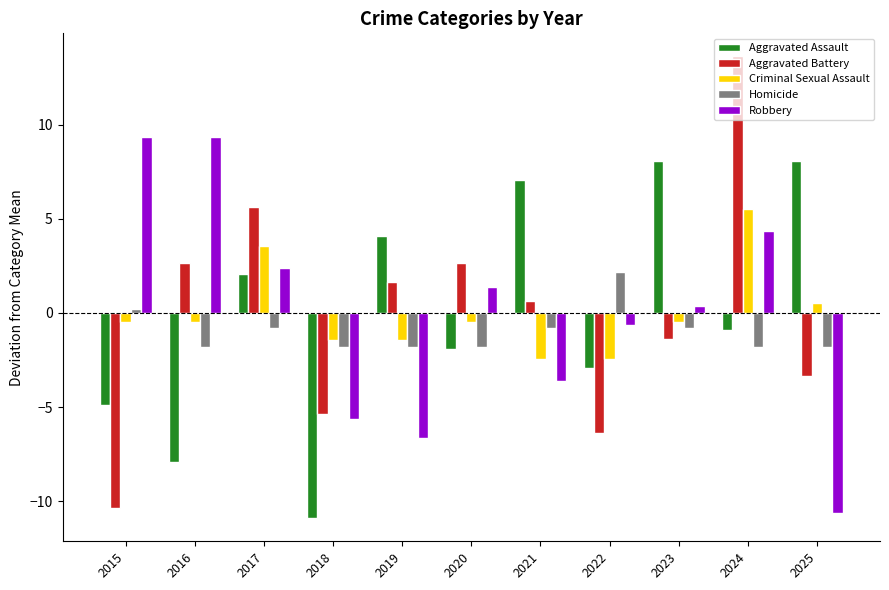

Rank the series by their maximum value, from highest to lowest.

Aggravated Battery, Robbery, Aggravated Assault, Criminal Sexual Assault, Homicide